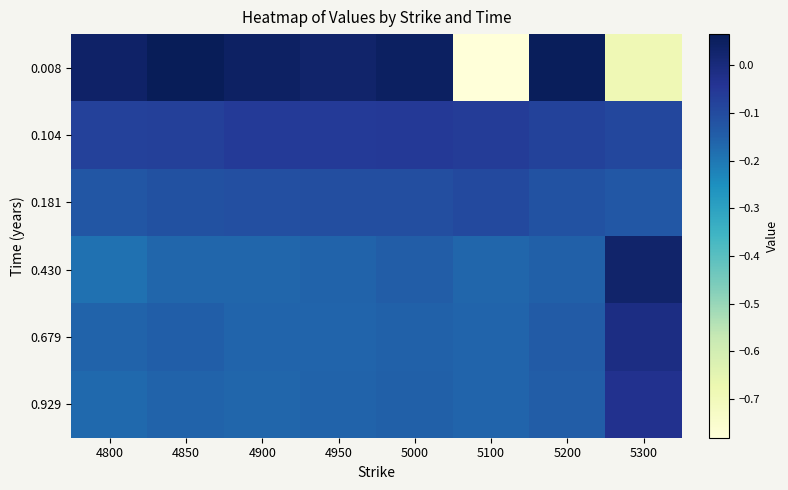

Reading right to left, list all the values displayed in this chart.

0.008: 5300=-0.7	5200=0.1	5100=-0.8	5000=0.0	4950=0.0	4900=0.0	4850=0.1	4800=0.0
0.104: 5300=-0.1	5200=-0.1	5100=-0.1	5000=-0.1	4950=-0.1	4900=-0.1	4850=-0.1	4800=-0.1
0.181: 5300=-0.1	5200=-0.1	5100=-0.1	5000=-0.1	4950=-0.1	4900=-0.1	4850=-0.1	4800=-0.1
0.430: 5300=0.0	5200=-0.1	5100=-0.2	5000=-0.1	4950=-0.2	4900=-0.2	4850=-0.2	4800=-0.2
0.679: 5300=-0.0	5200=-0.1	5100=-0.2	5000=-0.2	4950=-0.2	4900=-0.2	4850=-0.1	4800=-0.2
0.929: 5300=-0.0	5200=-0.1	5100=-0.2	5000=-0.2	4950=-0.2	4900=-0.2	4850=-0.2	4800=-0.2